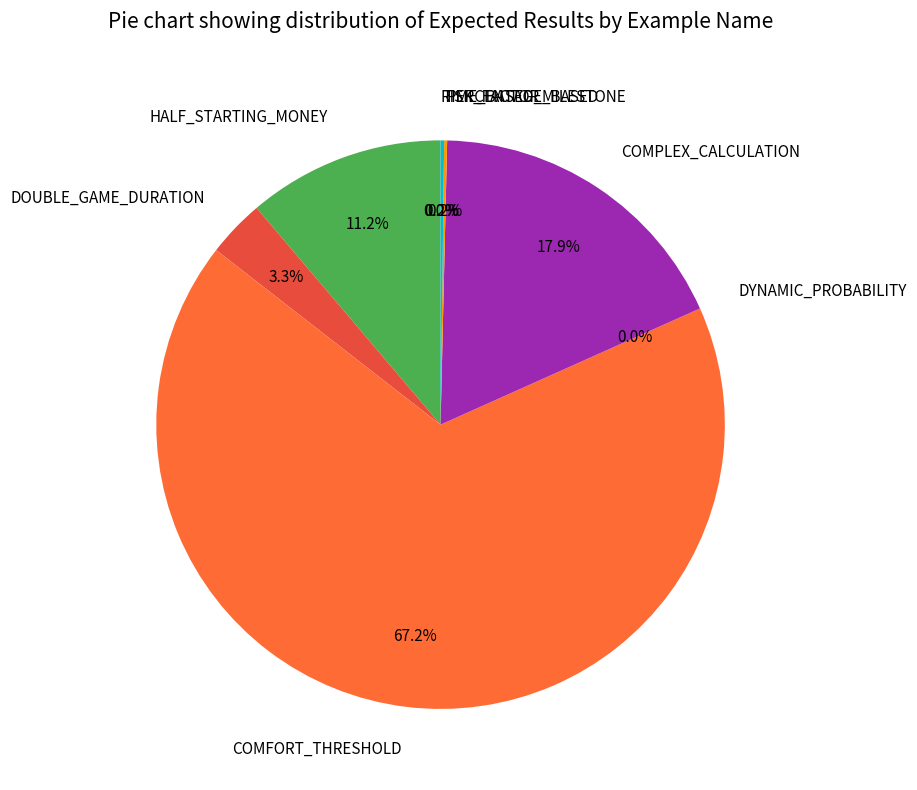

Which category has the biggest portion of the pie?

COMFORT_THRESHOLD